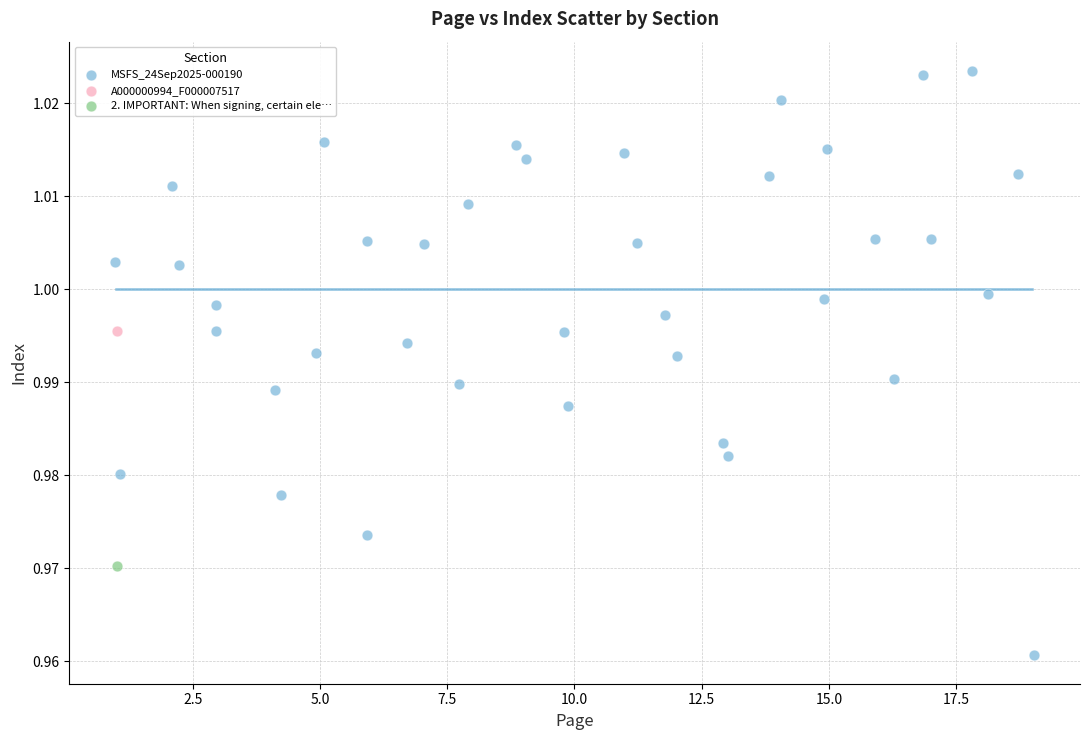

What are all the series names shown in the legend?

MSFS_24Sep2025-000190, A000000994_F000007517, 2. IMPORTANT: When signing, certain ele…